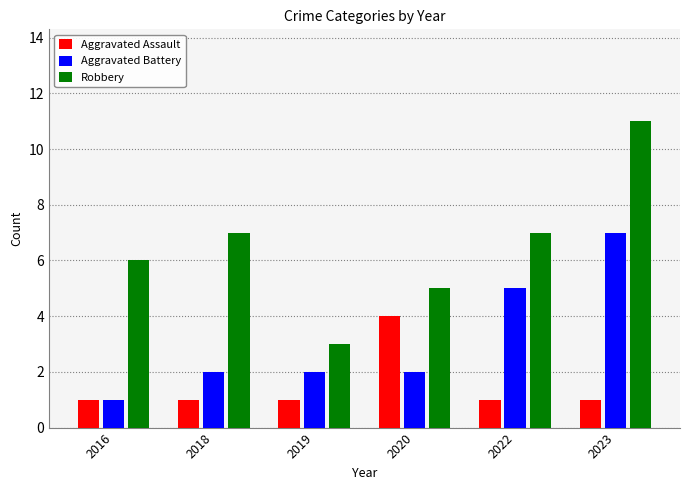

Rank the series by their average value, from highest to lowest.

Robbery, Aggravated Battery, Aggravated Assault